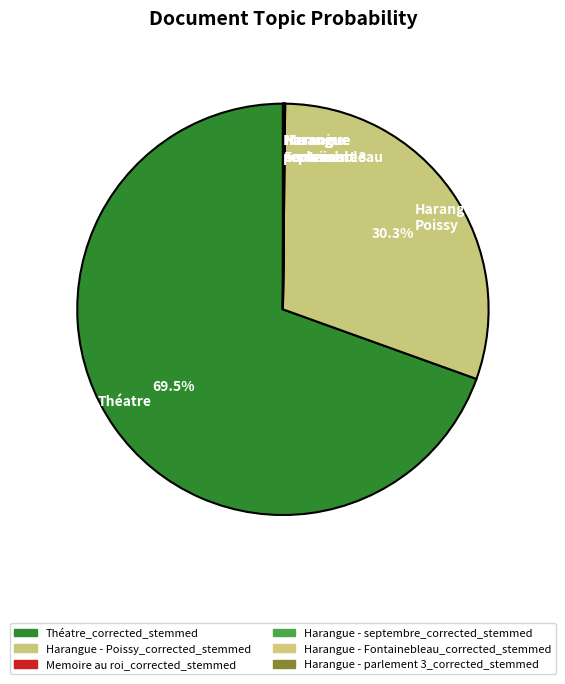

Does any single category account for the majority?

Yes